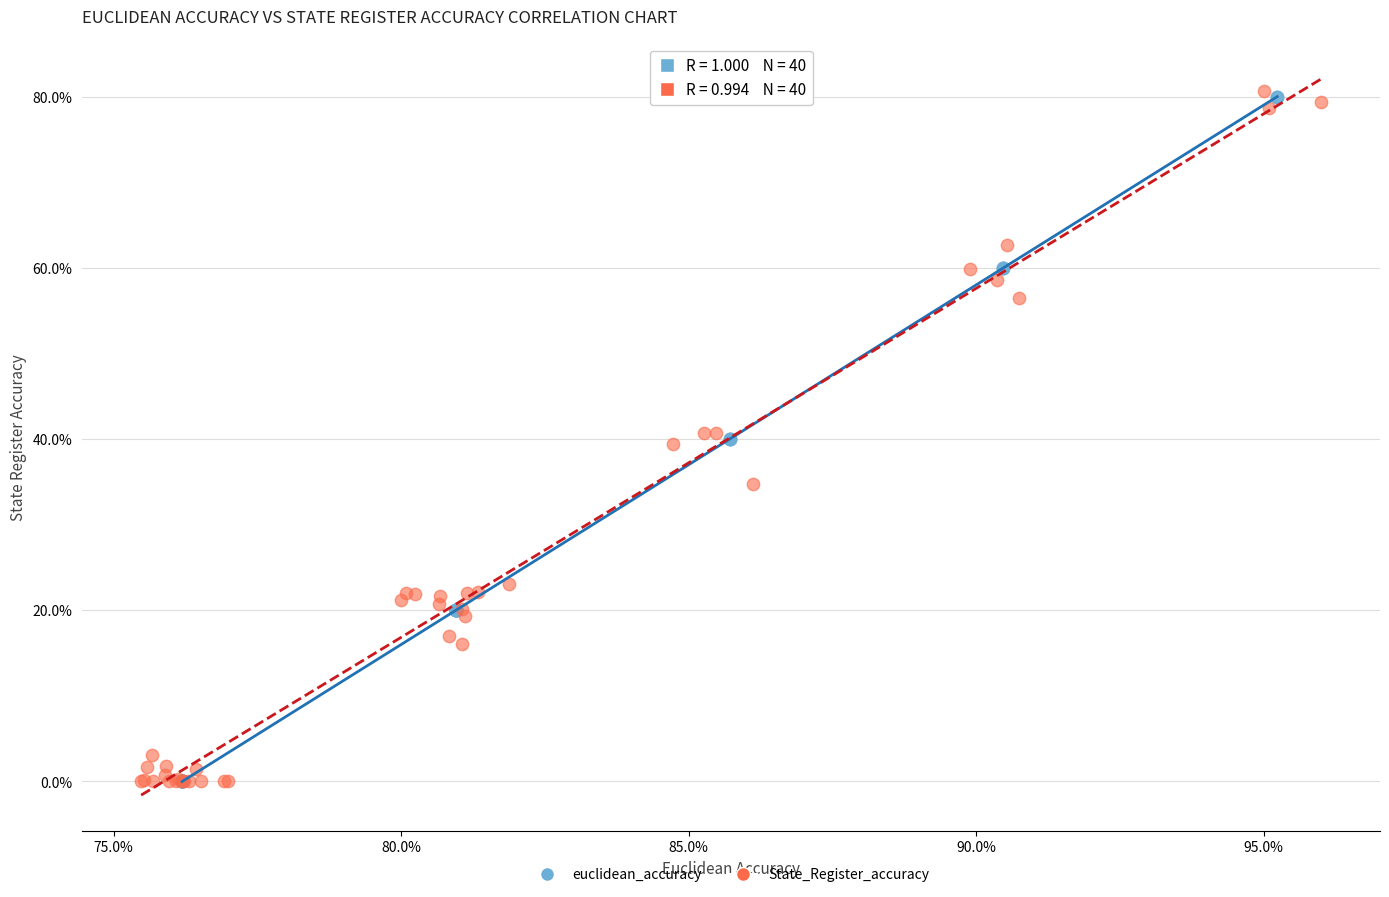

What are all the series names shown in the legend?

euclidean_accuracy, State_Register_accuracy